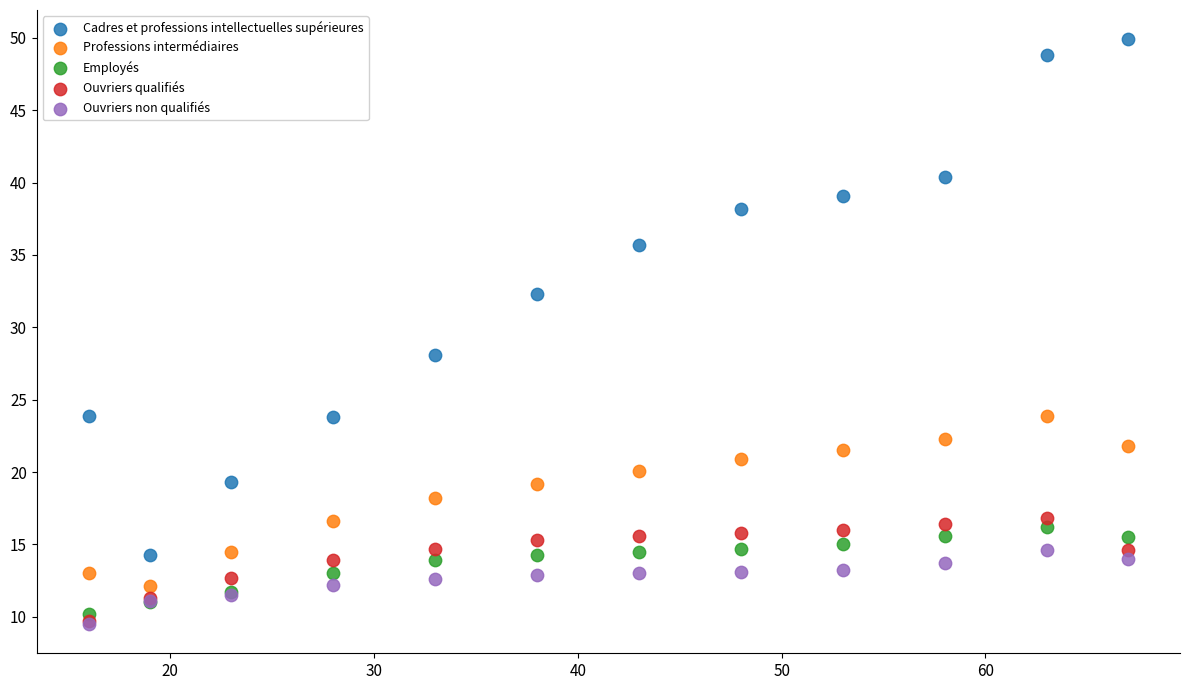

Across all series, what Y value is closest to 29?

28.1